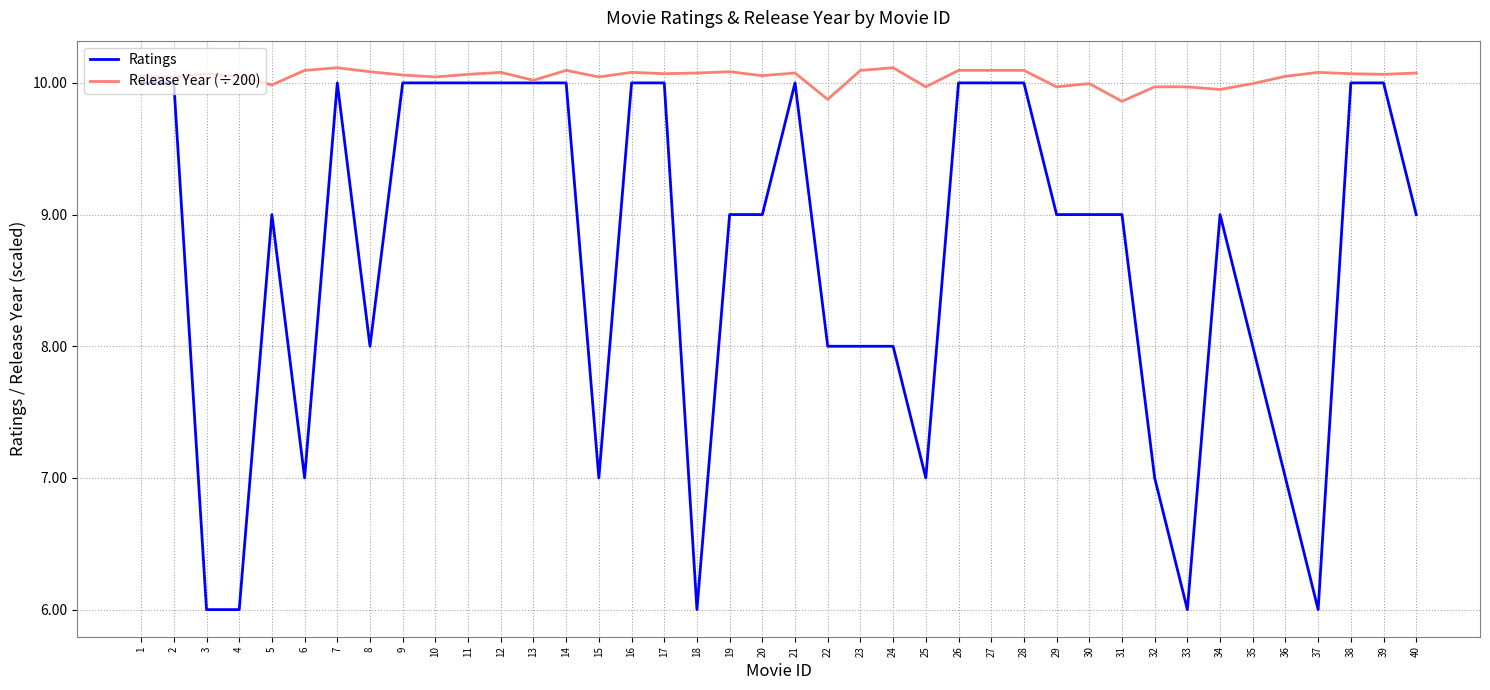

What is the total value across all series at 29?

19.0